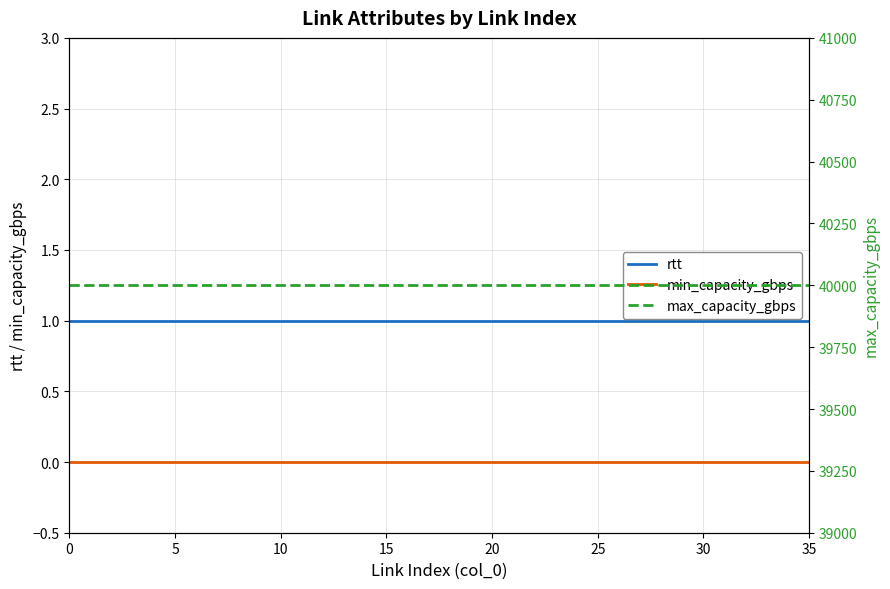

What is the label of the 3rd point from the right?

33